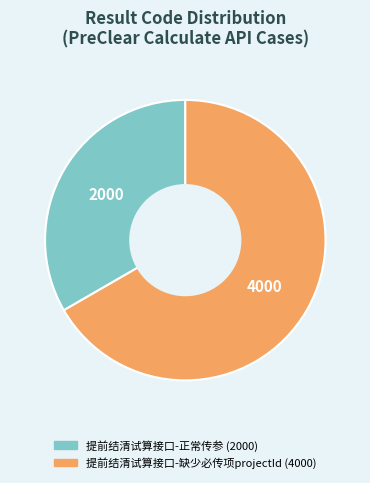

What is the largest slice in the pie chart?

提前结清试算接口-缺少必传项projectId